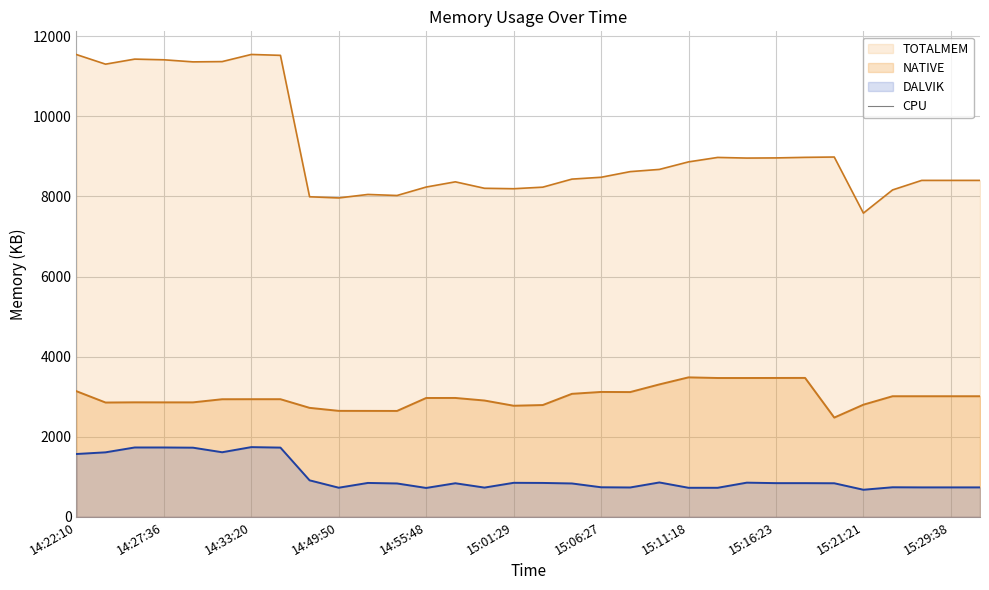

What is the difference between the highest and lowest values at 15:19:43?

8142